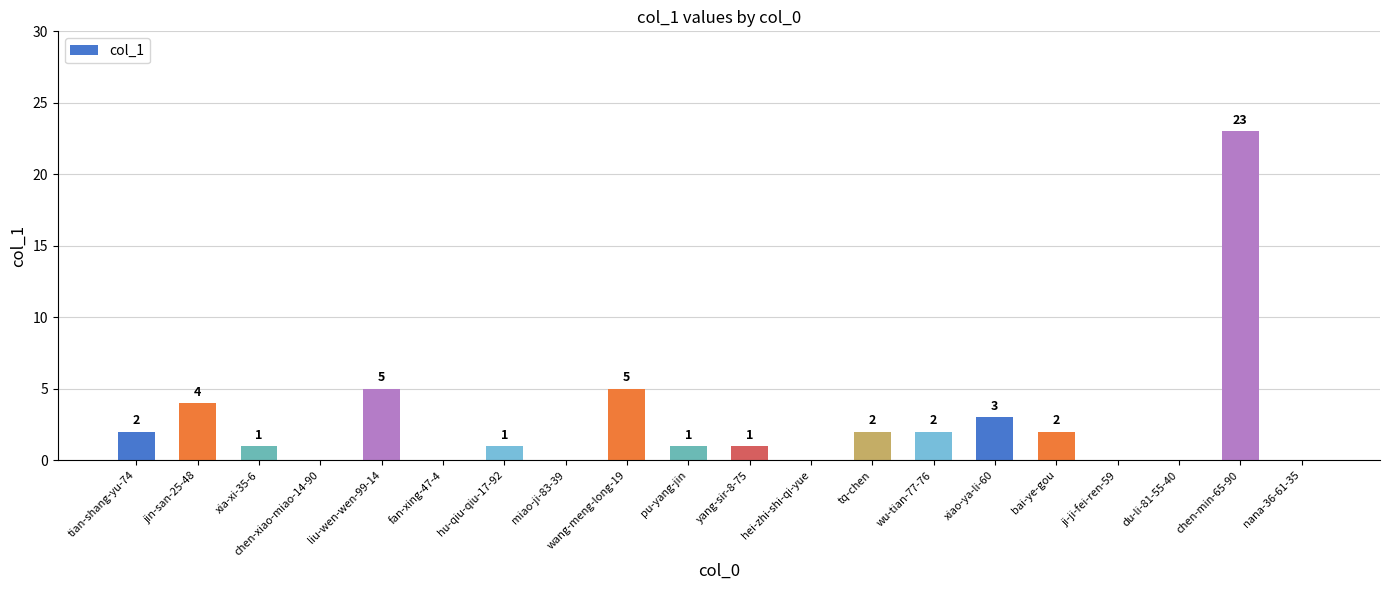

True or false: the data shows 11 at hei-zhi-shi-qi-yue.

False